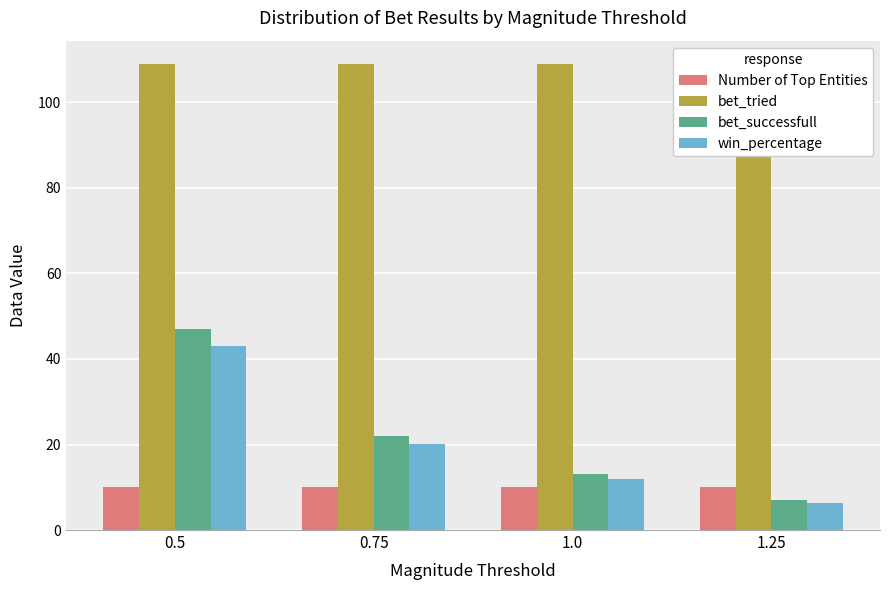

List the labels in order of bet_successfull value, largest first.

0.5, 0.75, 1.0, 1.25